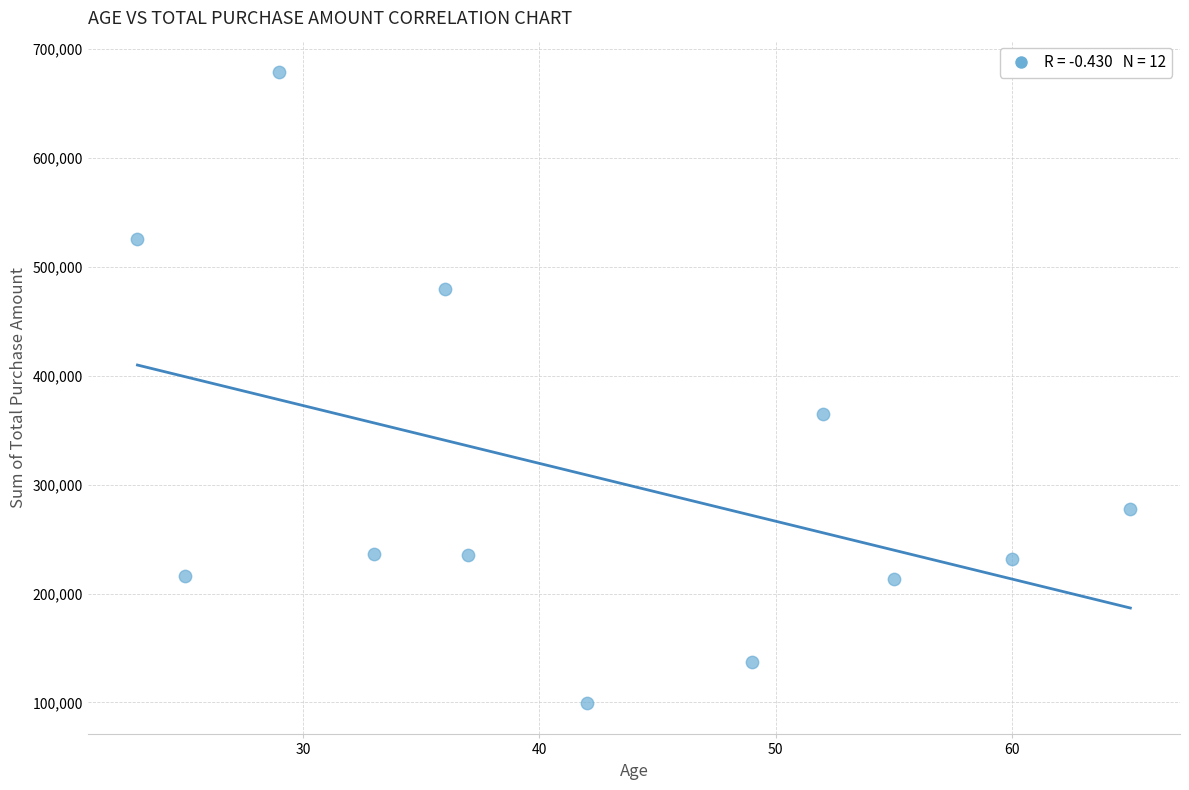

What is the range of X values (max minus min)?

42.0